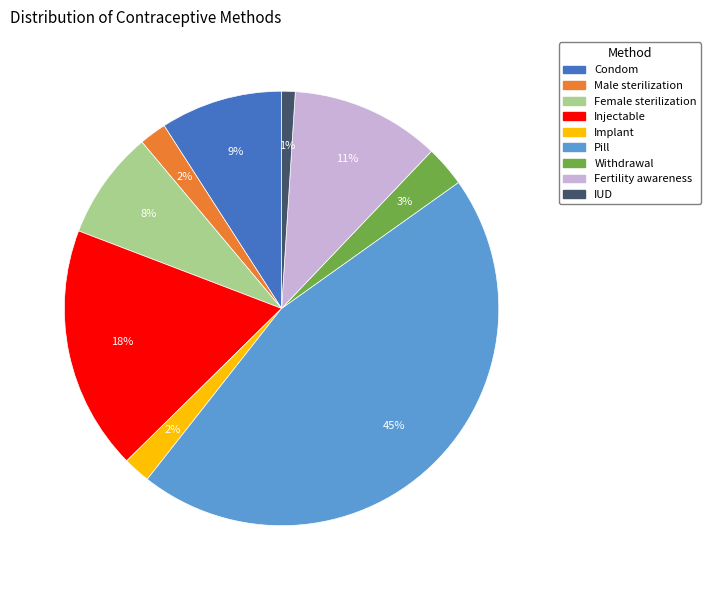

To the nearest percent, what portion does Female sterilization represent?

8%